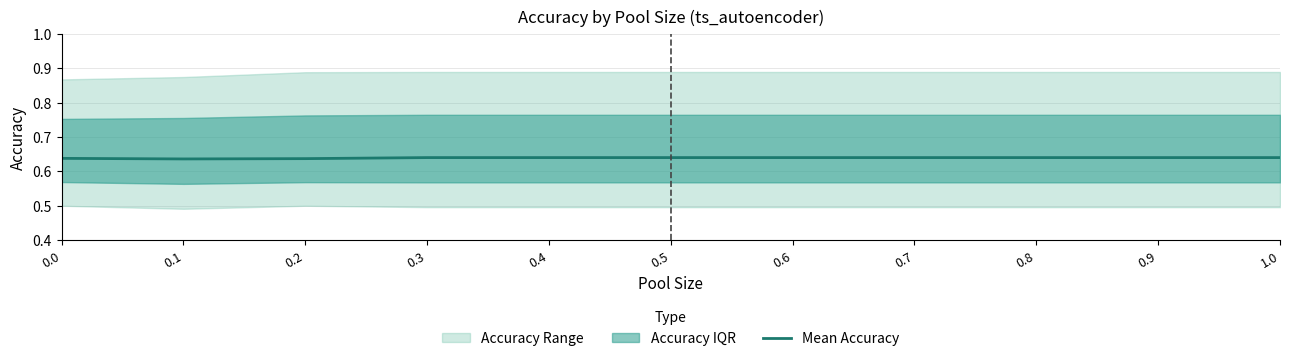

Reading left to right, extract all data points from this chart.

0.6	0.6	0.6	0.6	0.6	0.6	0.6	0.6	0.6	0.6	0.6